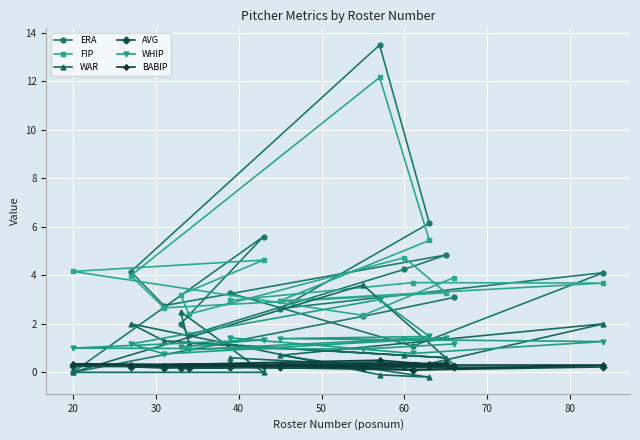

What is the highest value of the WHIP series?

3.0